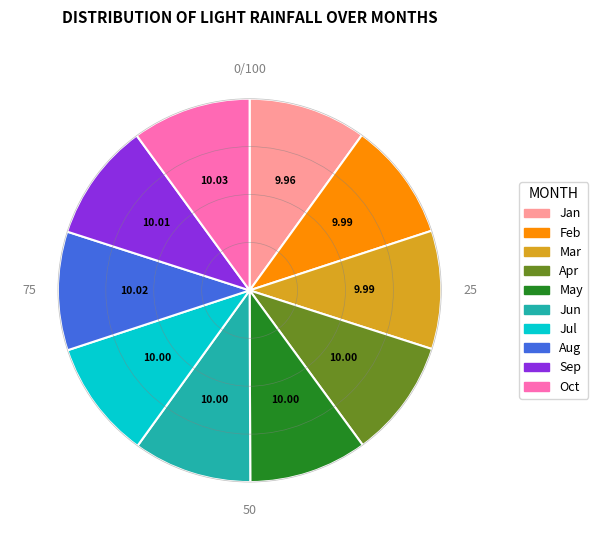

Does any single category account for the majority?

No